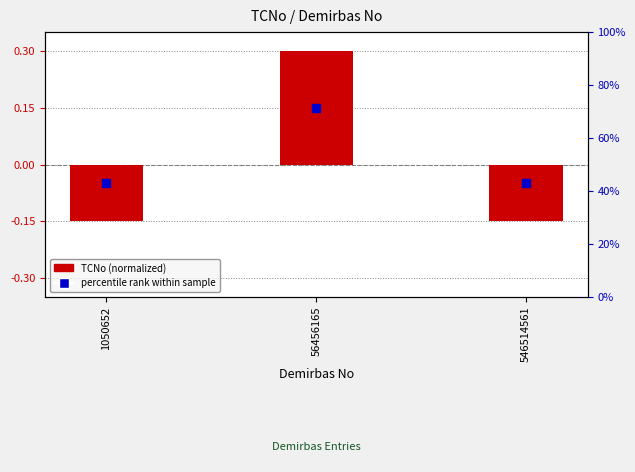

What is the total value across all series at 56456165?

0.4